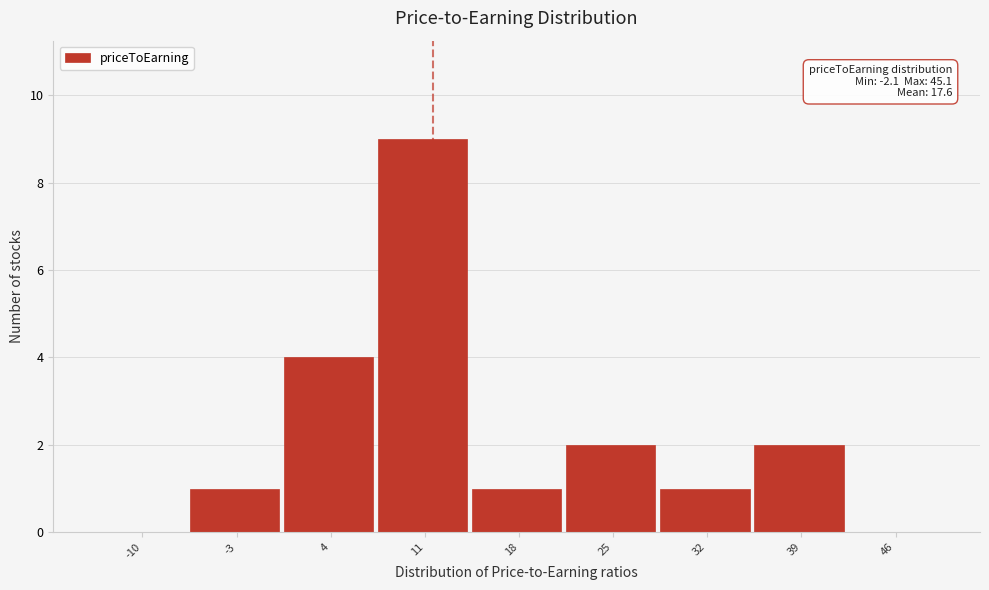

Reading left to right, transcribe all the data shown in this chart.

-10=0	-3=1	4=4	11=9	18=1	25=2	32=1	39=2	46=0